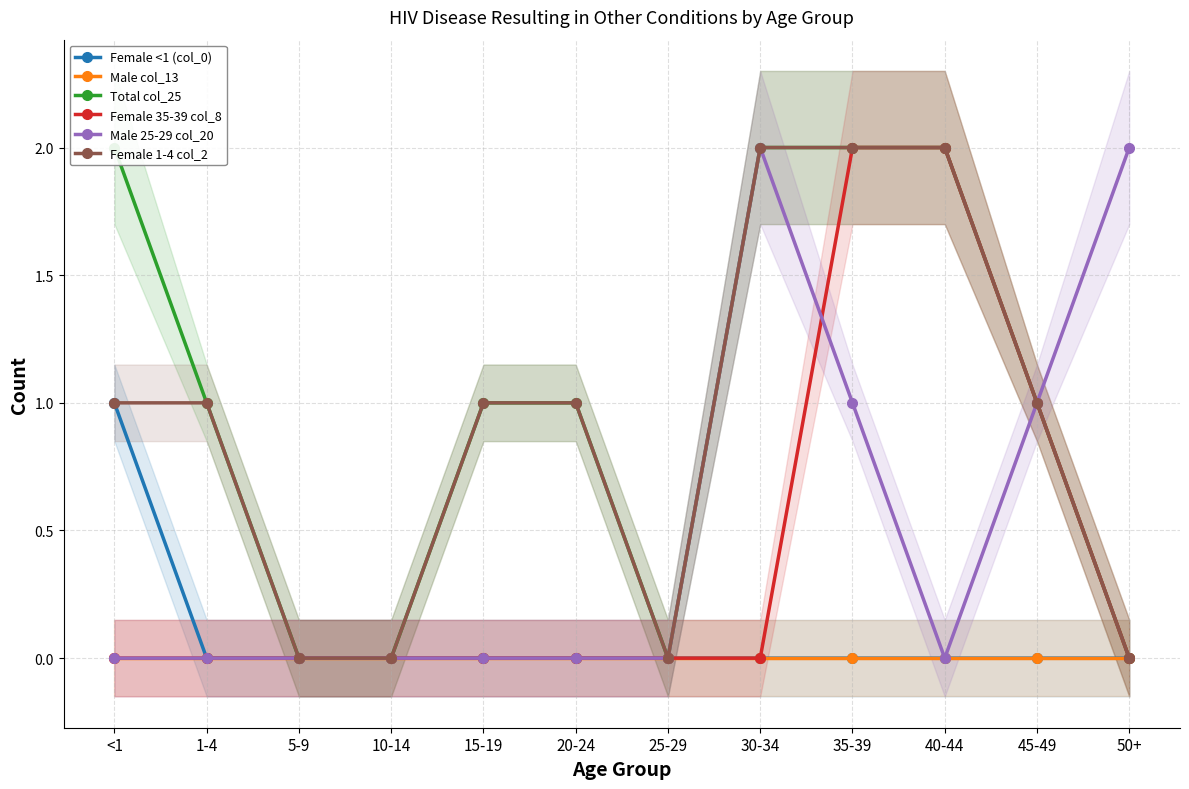

What is the difference between the maximum and minimum values in the Female <1 (col_0) series?

1